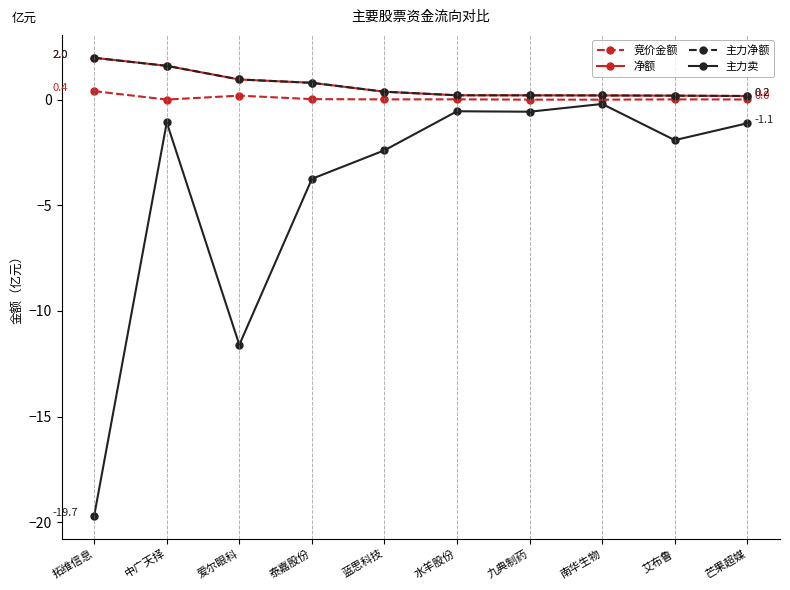

The value of 竞价金额 at 九典制药 is 0.0. True or false?

True